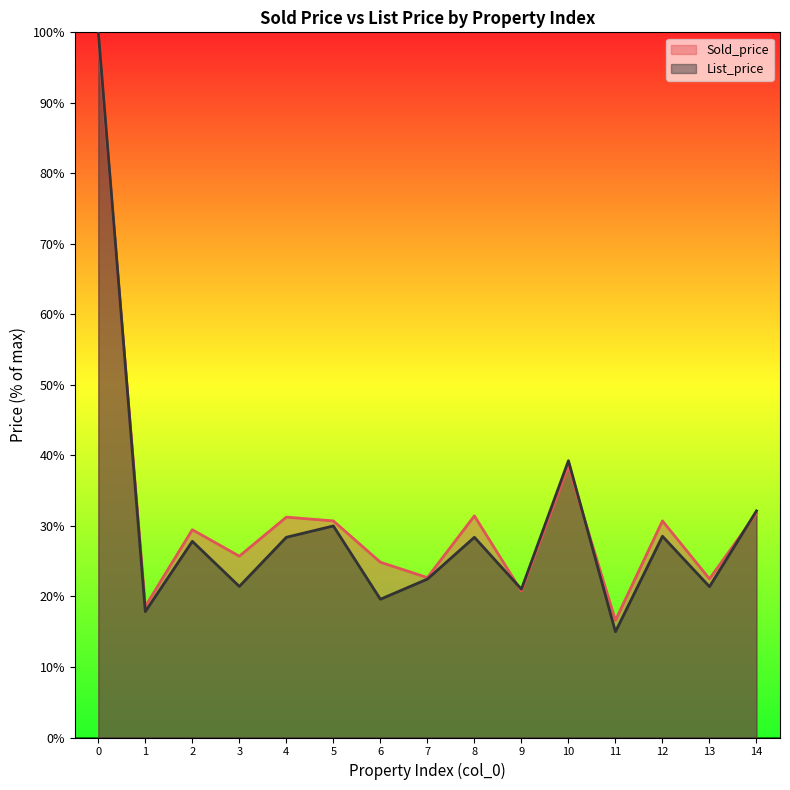

Where is List_price nearest to the value 57?

10